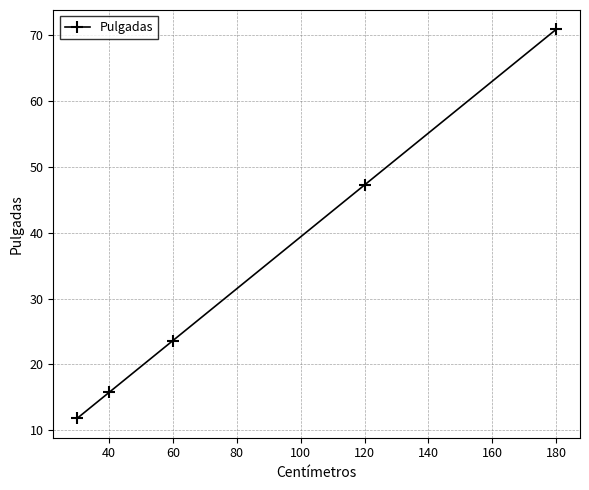

What is the value of the 1st point from the left?

11.8